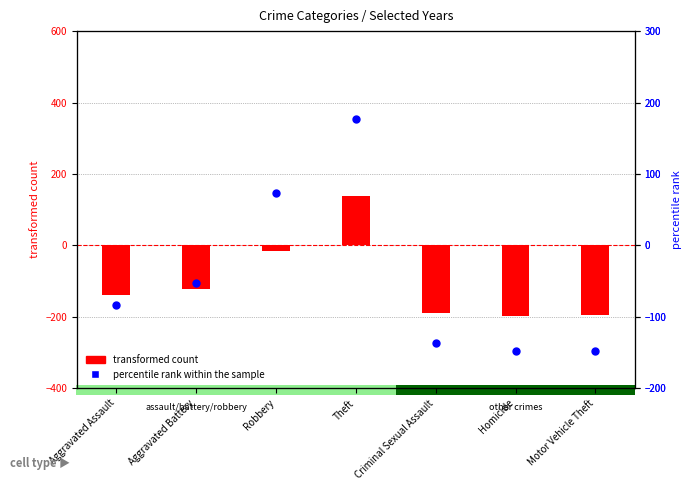

What is the total value across all series at Theft?

315